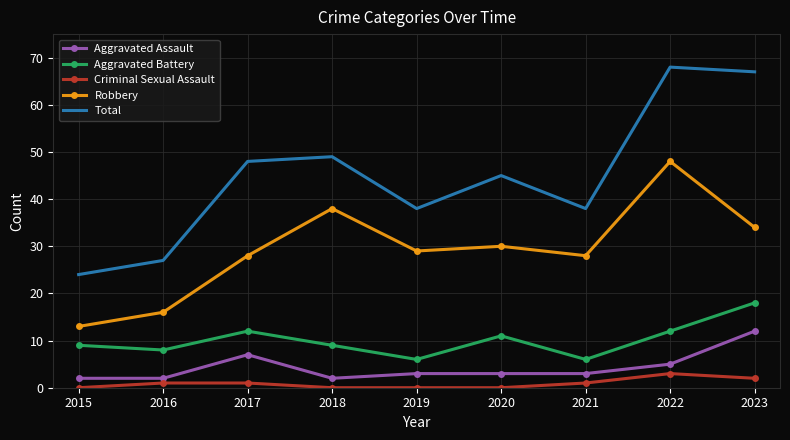

Is the value of Criminal Sexual Assault at 2020 greater than the value of Robbery at 2016?

No